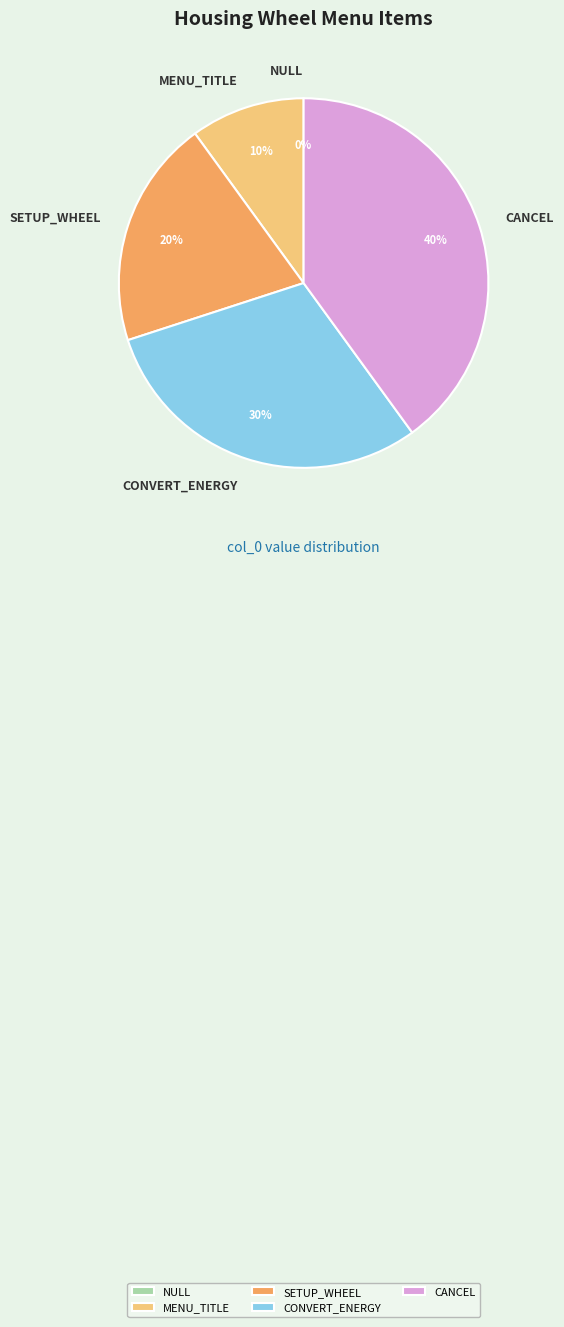

What percentage is the SETUP_WHEEL slice, to the nearest percent?

20%